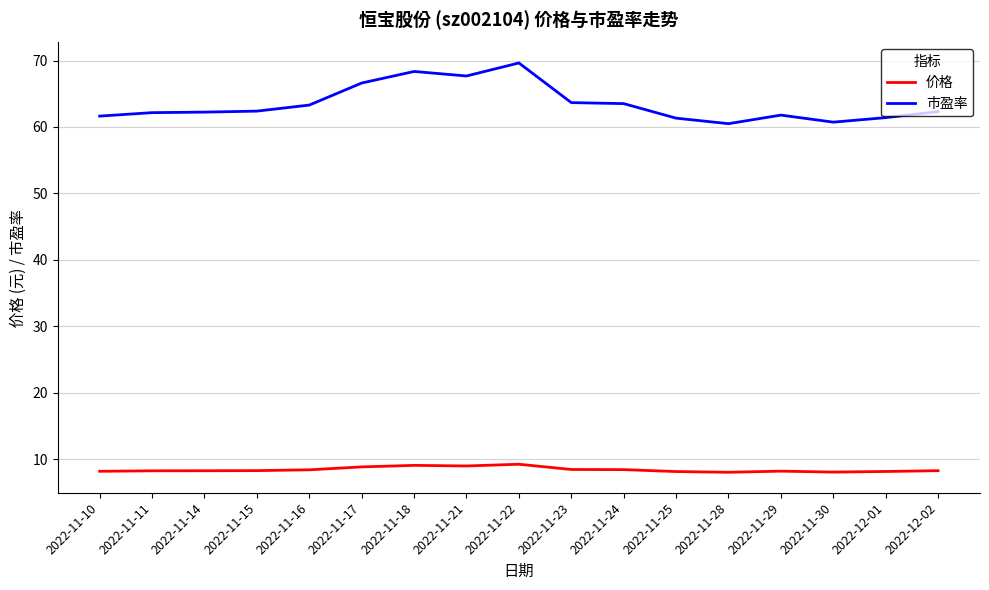

True or false: 市盈率 has more than 2 interior local peaks.

True